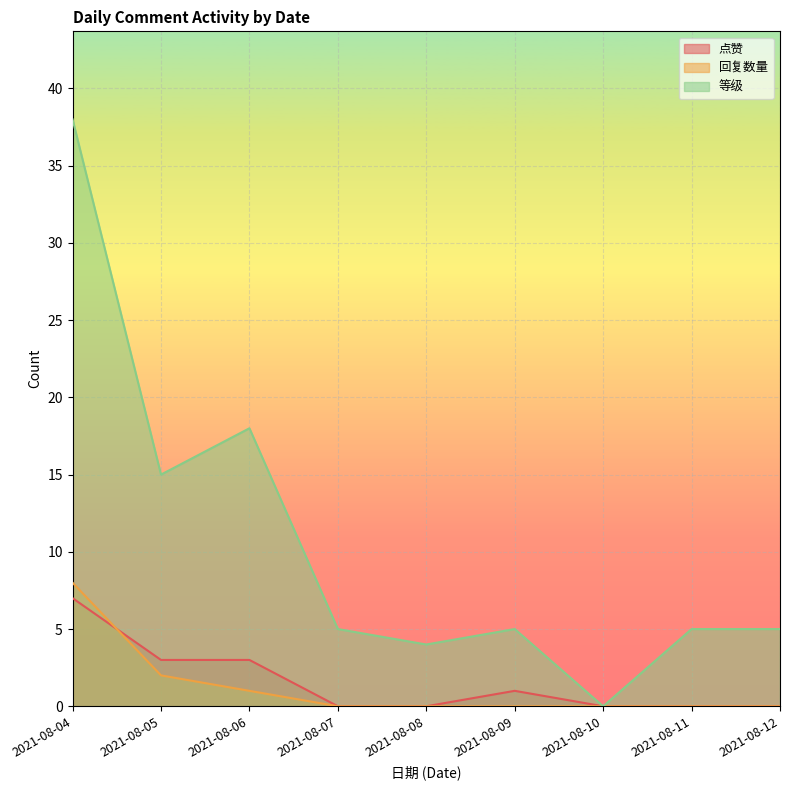

Rank the categories by 等级 value from highest to lowest.

2021-08-04, 2021-08-06, 2021-08-05, 2021-08-07, 2021-08-09, 2021-08-11, 2021-08-12, 2021-08-08, 2021-08-10